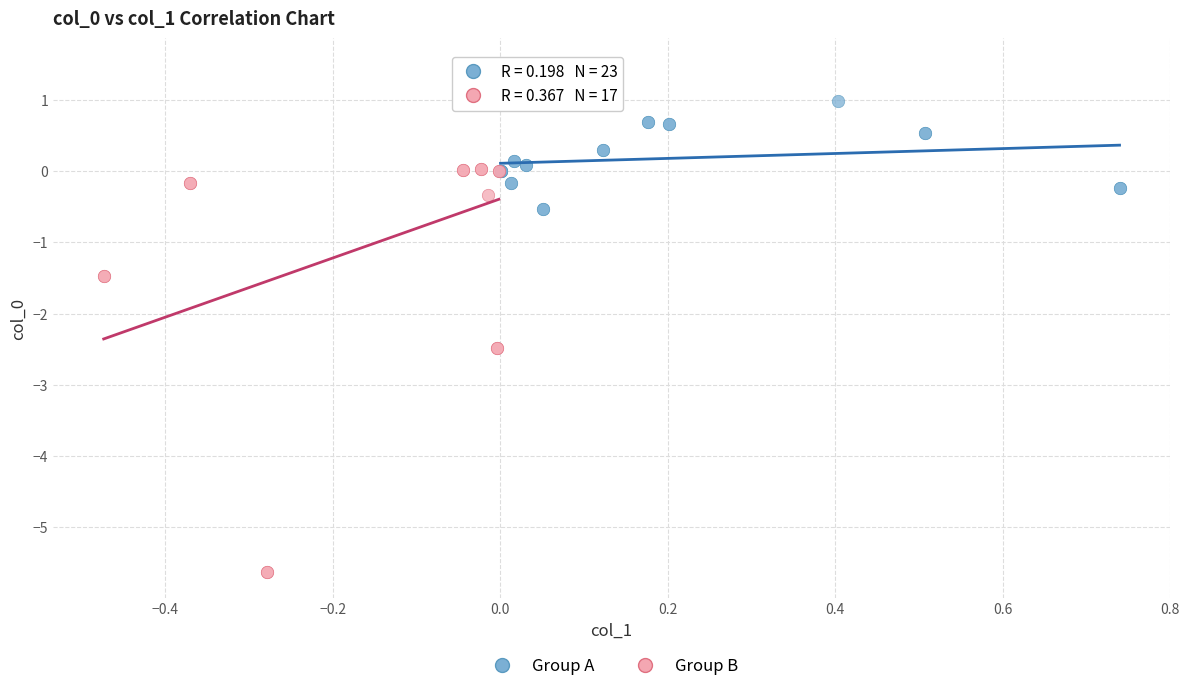

Which series reaches the minimum Y coordinate?

Group B